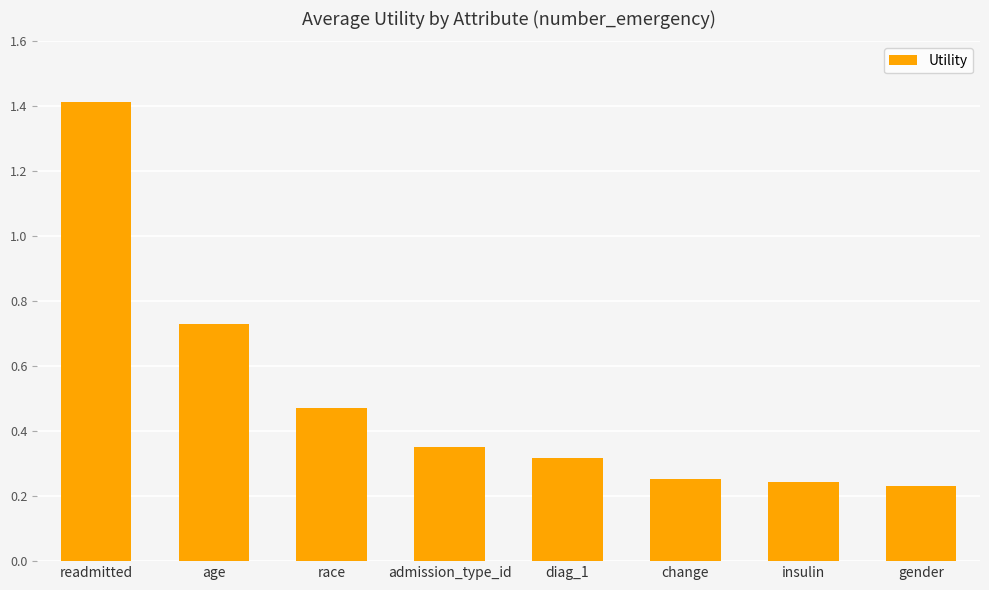

What is the sum of the values at gender and age?

1.0